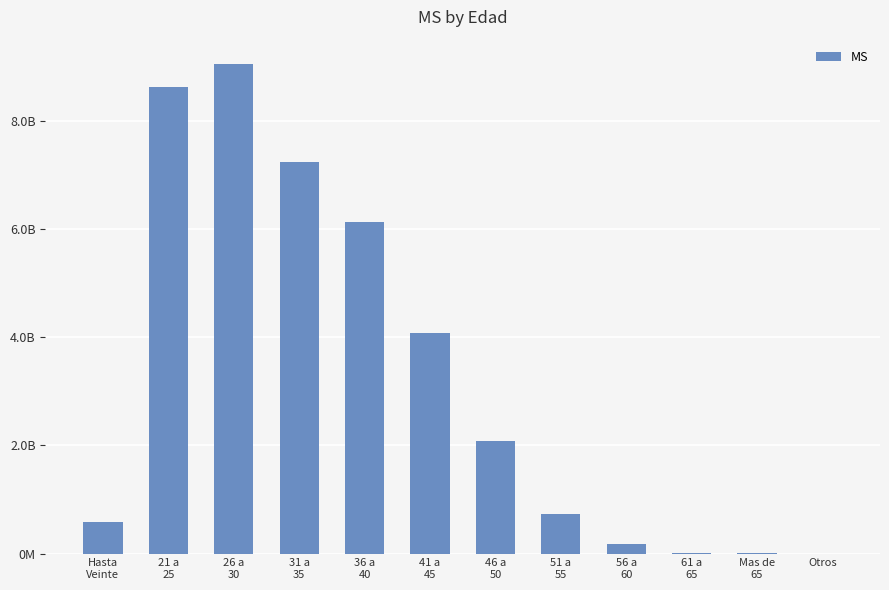

Rank the categories by value from highest to lowest.

26 a
30, 21 a
25, 31 a
35, 36 a
40, 41 a
45, 46 a
50, 51 a
55, Hasta
Veinte, 56 a
60, 61 a
65, Mas de
65, Otros